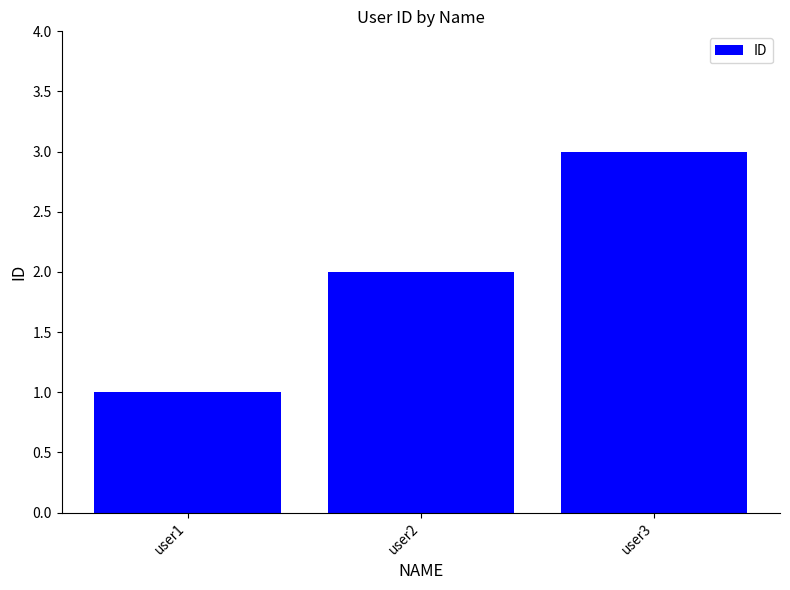

What is the value of the 3rd bar from the left?

3